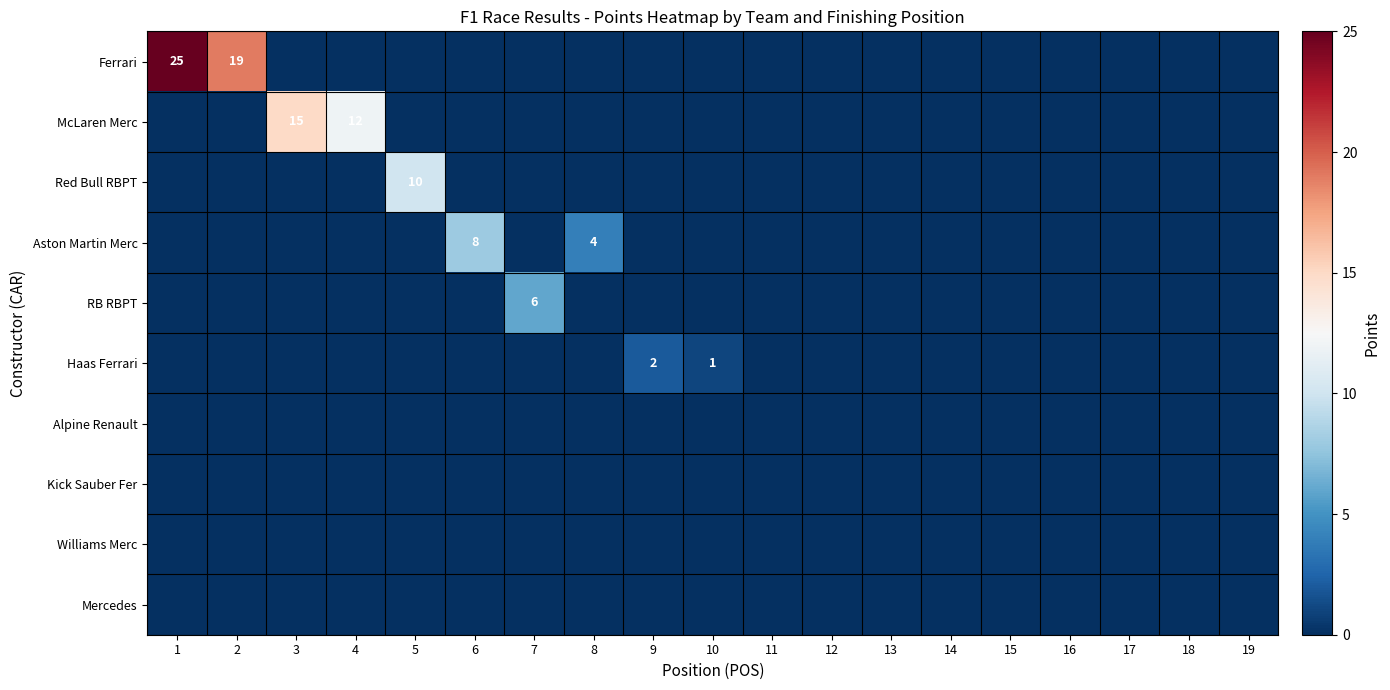

The Haas Ferrari series shows 2 at 10. True or false?

False